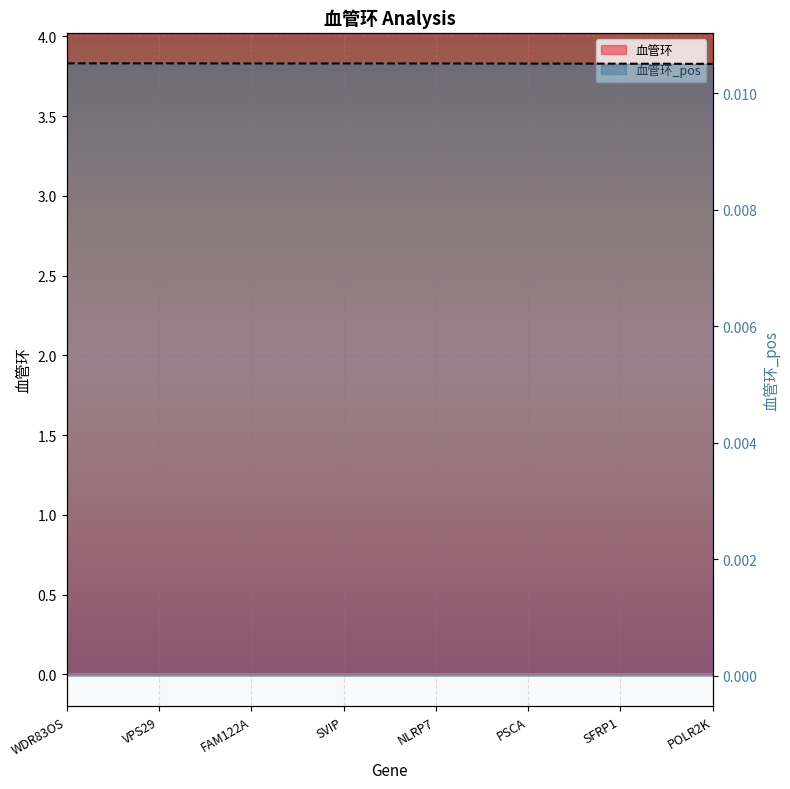

Is the value of 血管环_pos at SVIP greater than the value of 血管环 at SVIP?

No